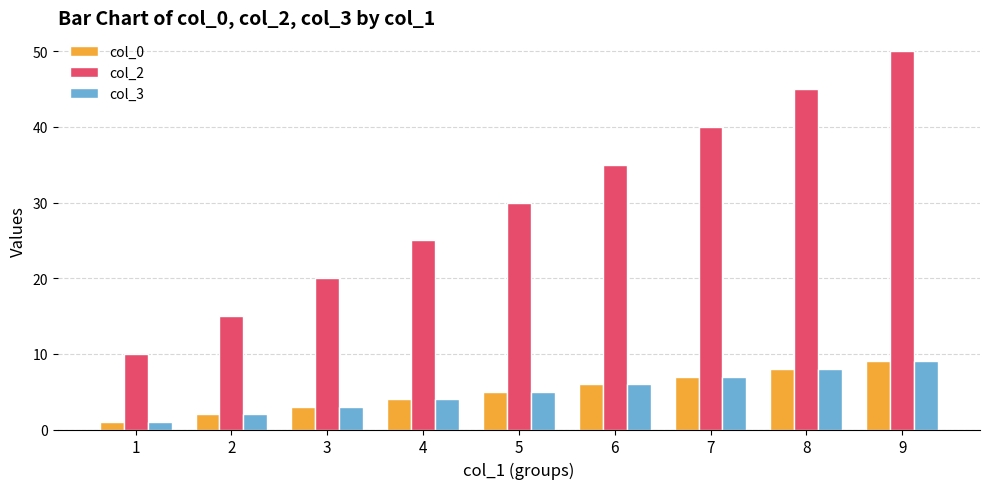

Does the chart contain stacked bars?

No